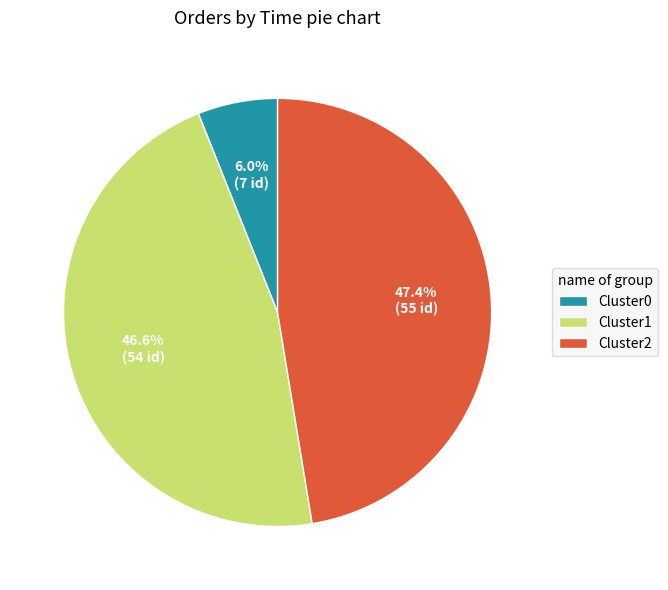

Which category has the biggest portion of the pie?

Cluster2